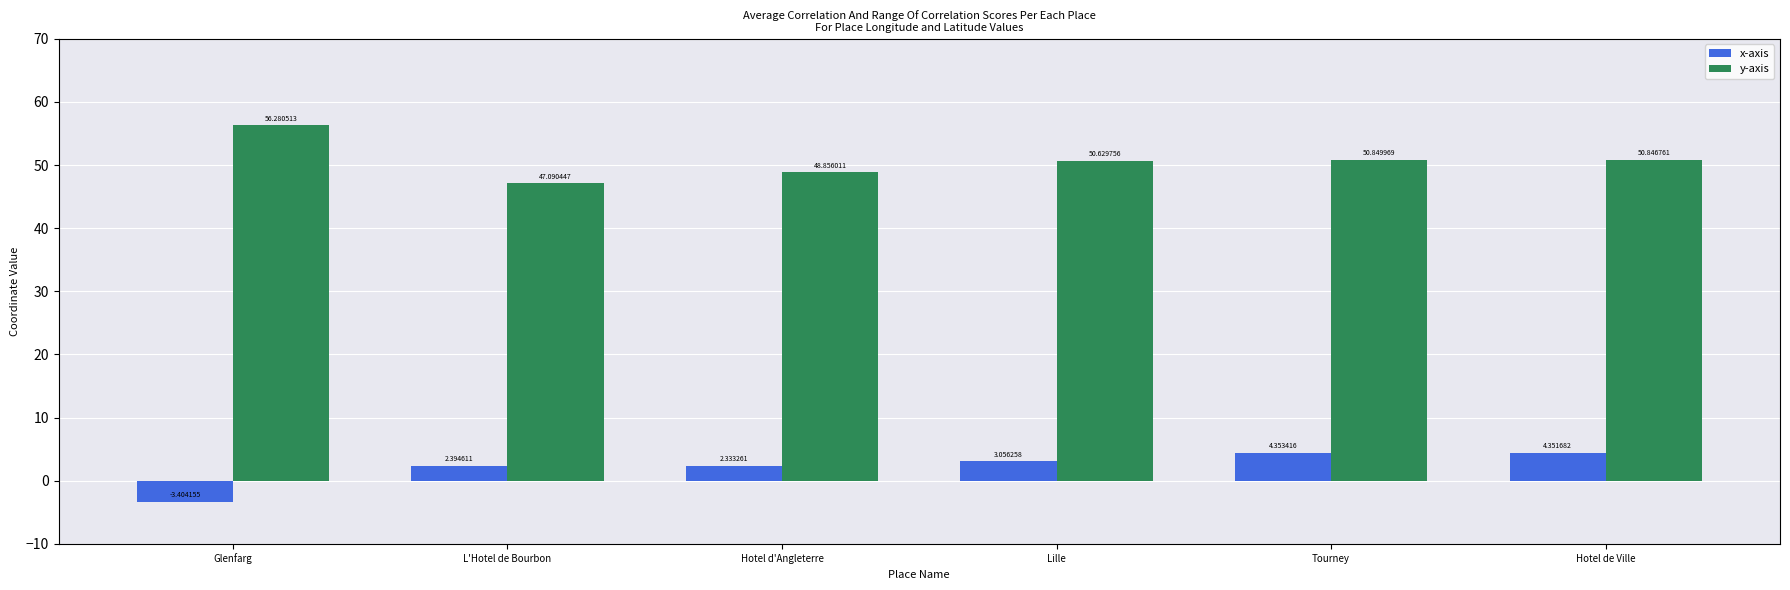

What is the label of the 1st bar from the right?

Hotel de Ville